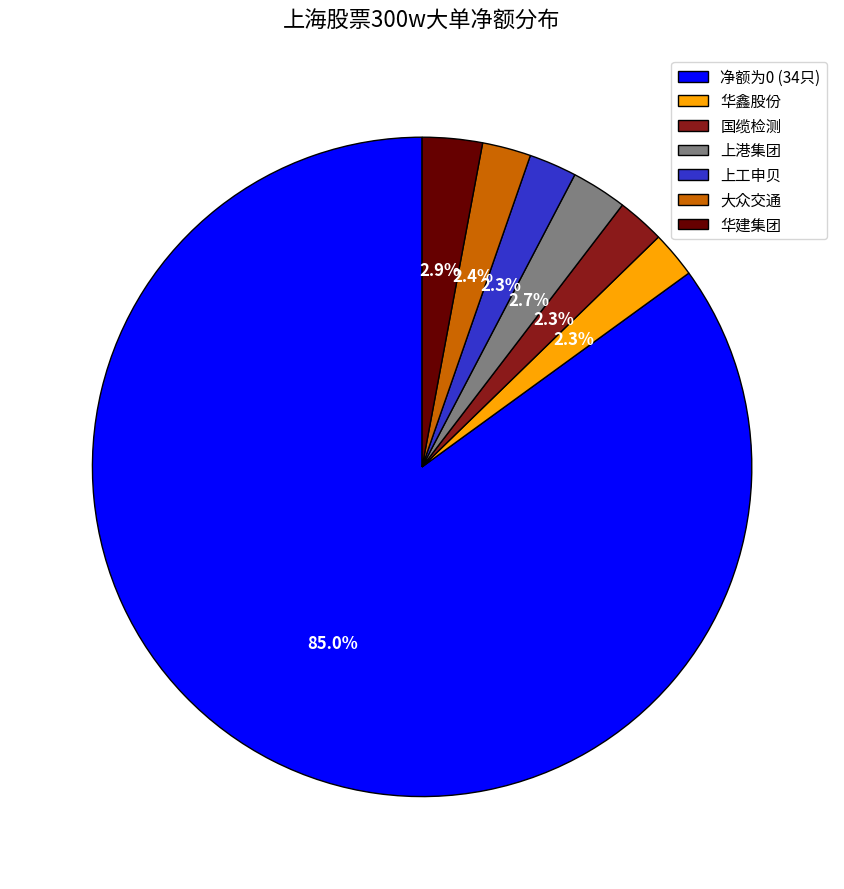

What is the total percentage of 华建集团 and 大众交通?

5.3%